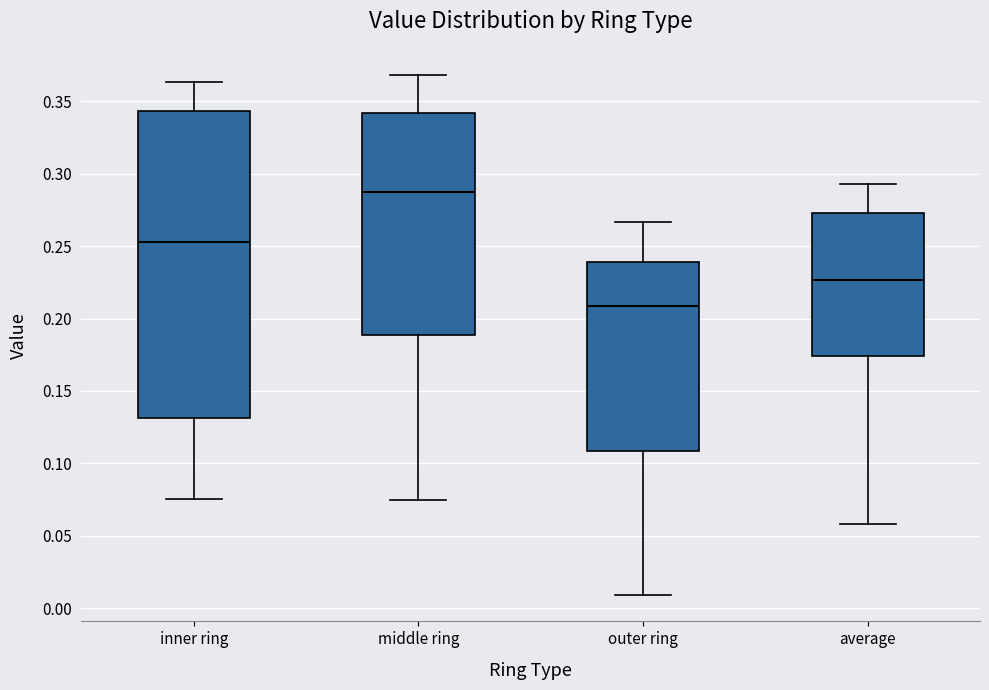

Reading left to right, transcribe this box plot: for each box, give where its median line is, the range the box spans, and where its two whiskers end, as read against the y-axis. The values are not printed on the chart, so give them approximately, as read against the axis.

inner ring: median 0.255, box 0.130 to 0.345, whiskers 0.075 to 0.365
middle ring: median 0.285, box 0.190 to 0.340, whiskers 0.075 to 0.370
outer ring: median 0.210, box 0.110 to 0.240, whiskers 0.010 to 0.265
average: median 0.225, box 0.175 to 0.275, whiskers 0.060 to 0.295